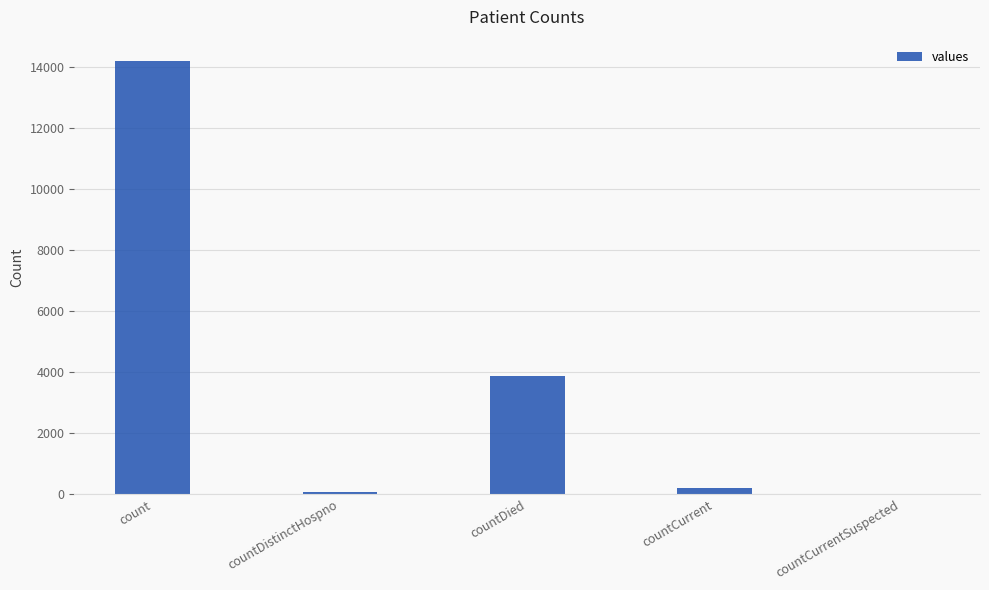

Where does the data first go above 200?

count